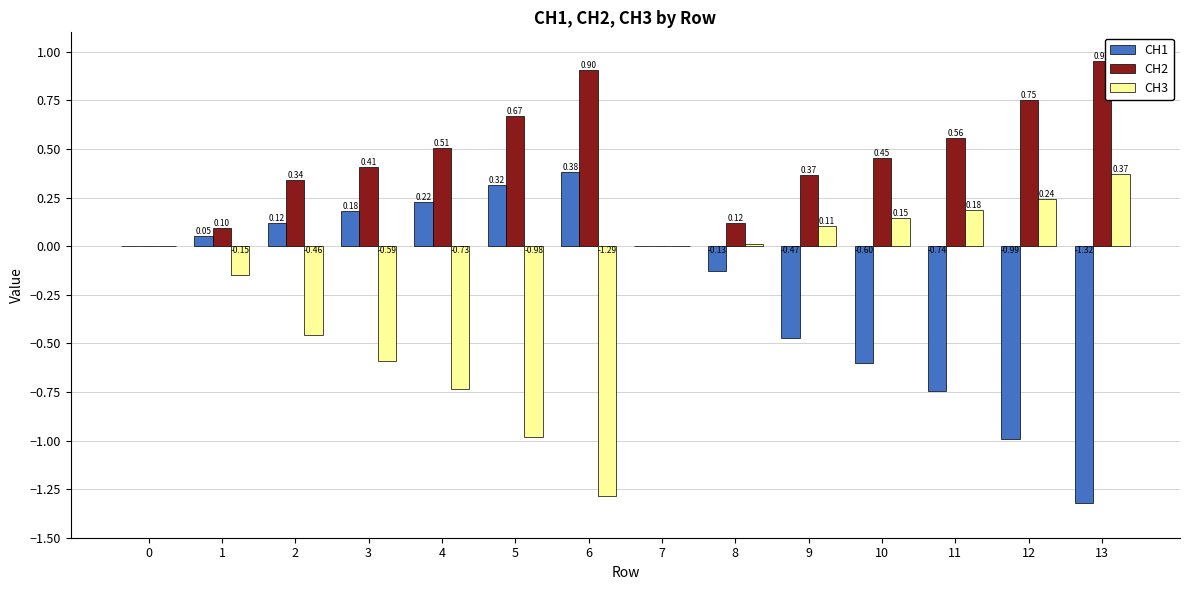

Which series has the largest total across all categories?

CH2